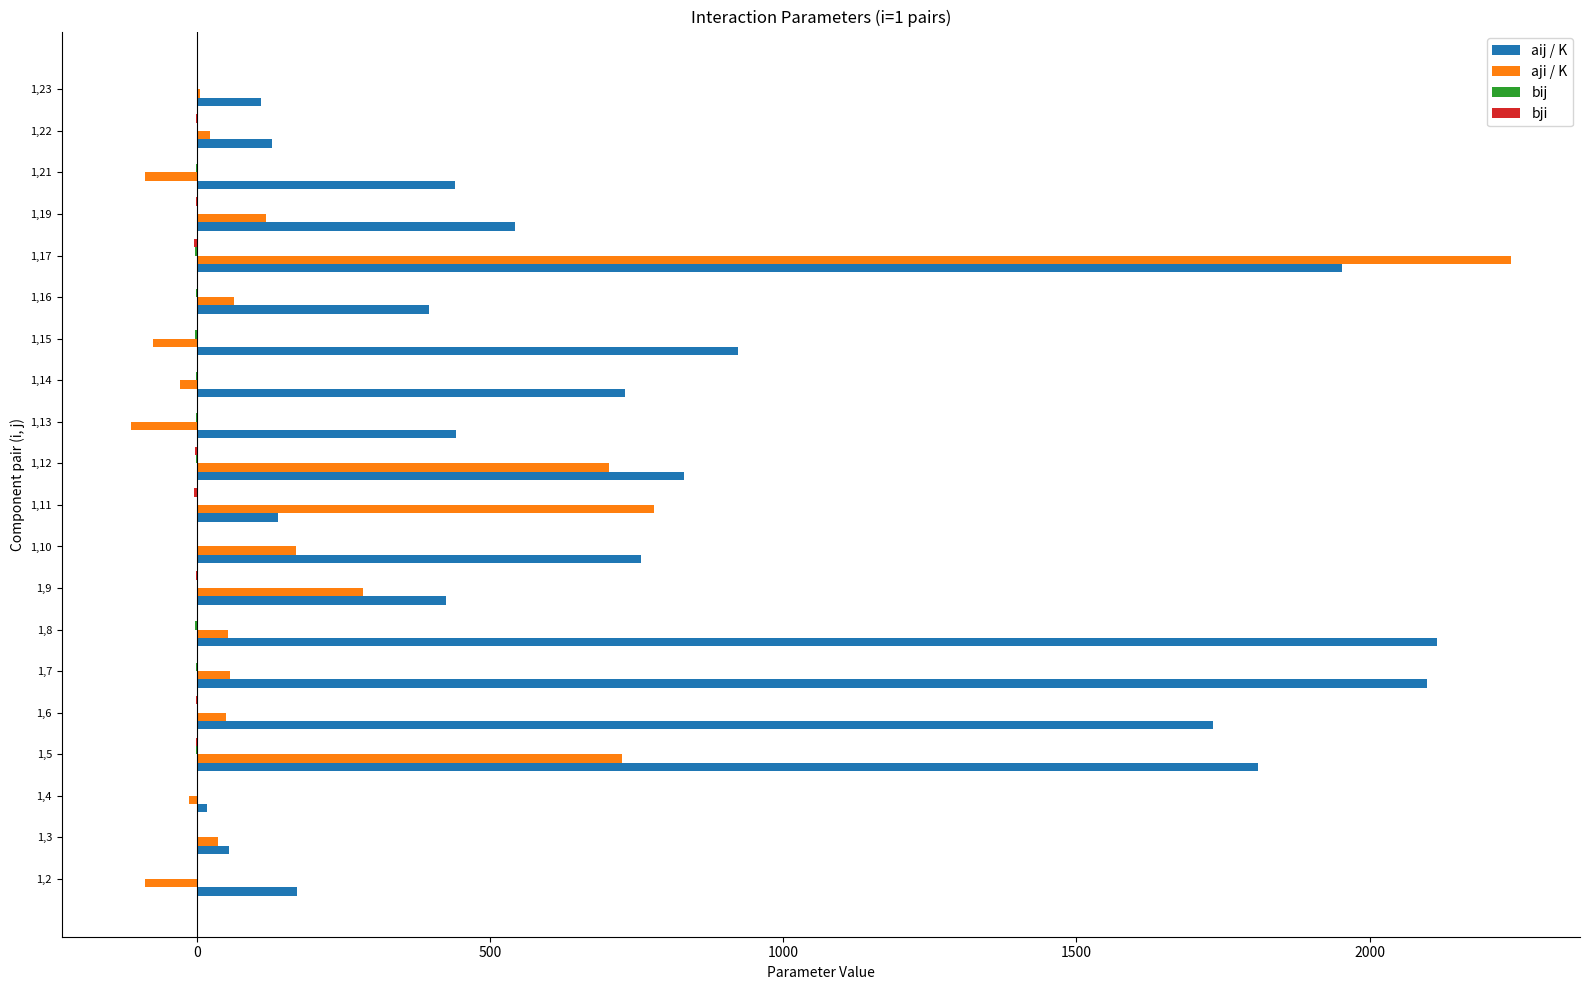

The value of aij / K at 1,21 is 709.9. True or false?

False